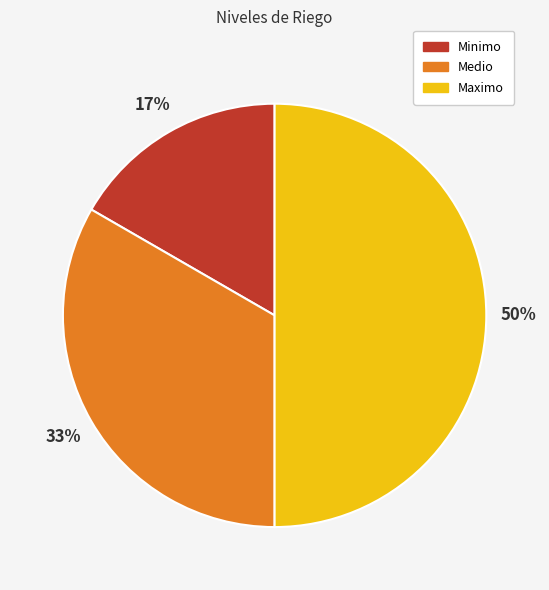

To the nearest percent, what percentage of the pie is Medio?

33%